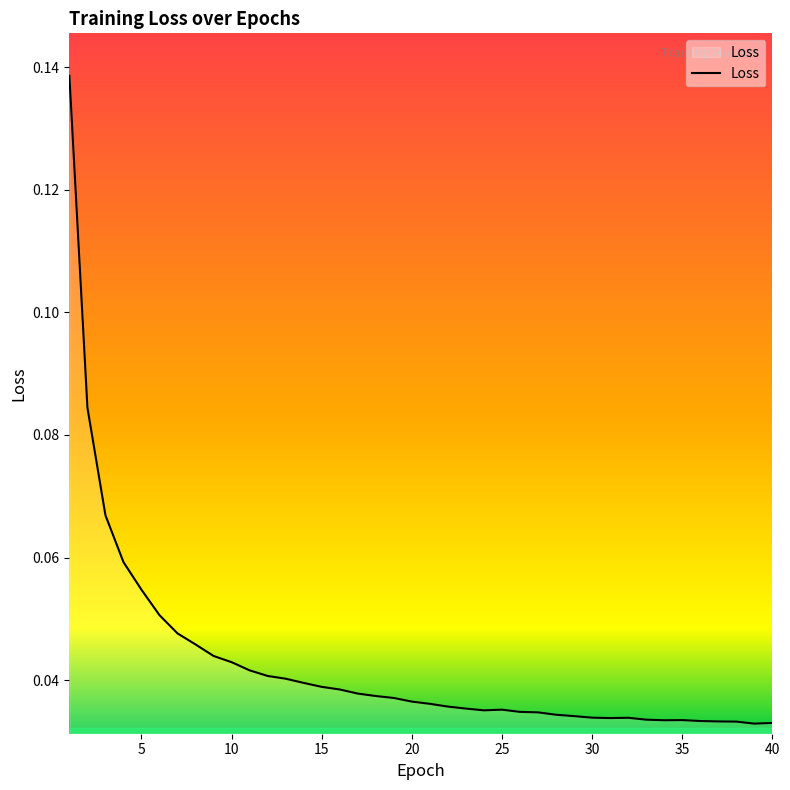

How many points are lower than both their immediate neighbors (excluding endpoints)?

4